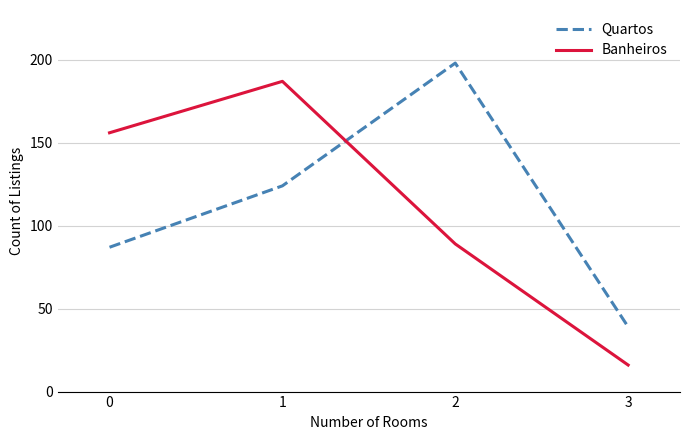

What are all the series names shown in the legend?

Quartos, Banheiros